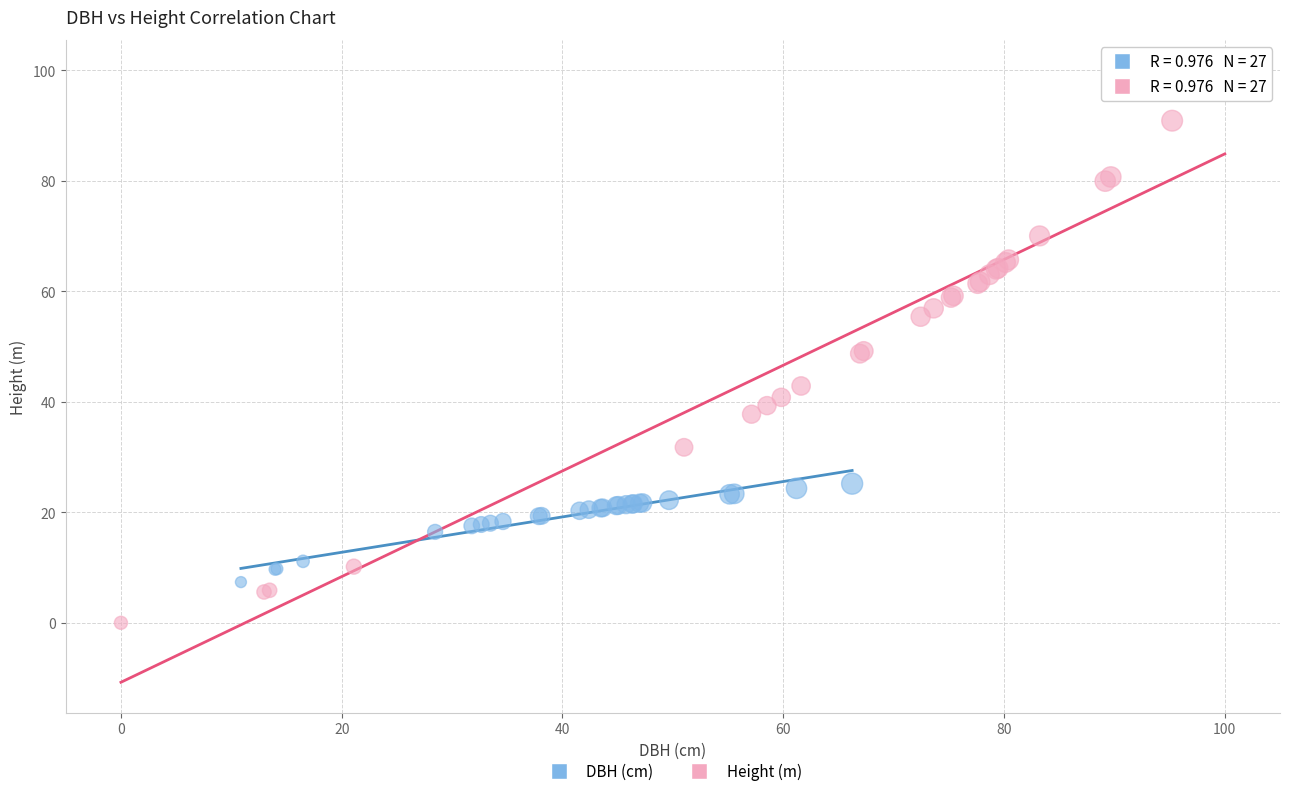

Which series contains the highest Y value?

Height (m)